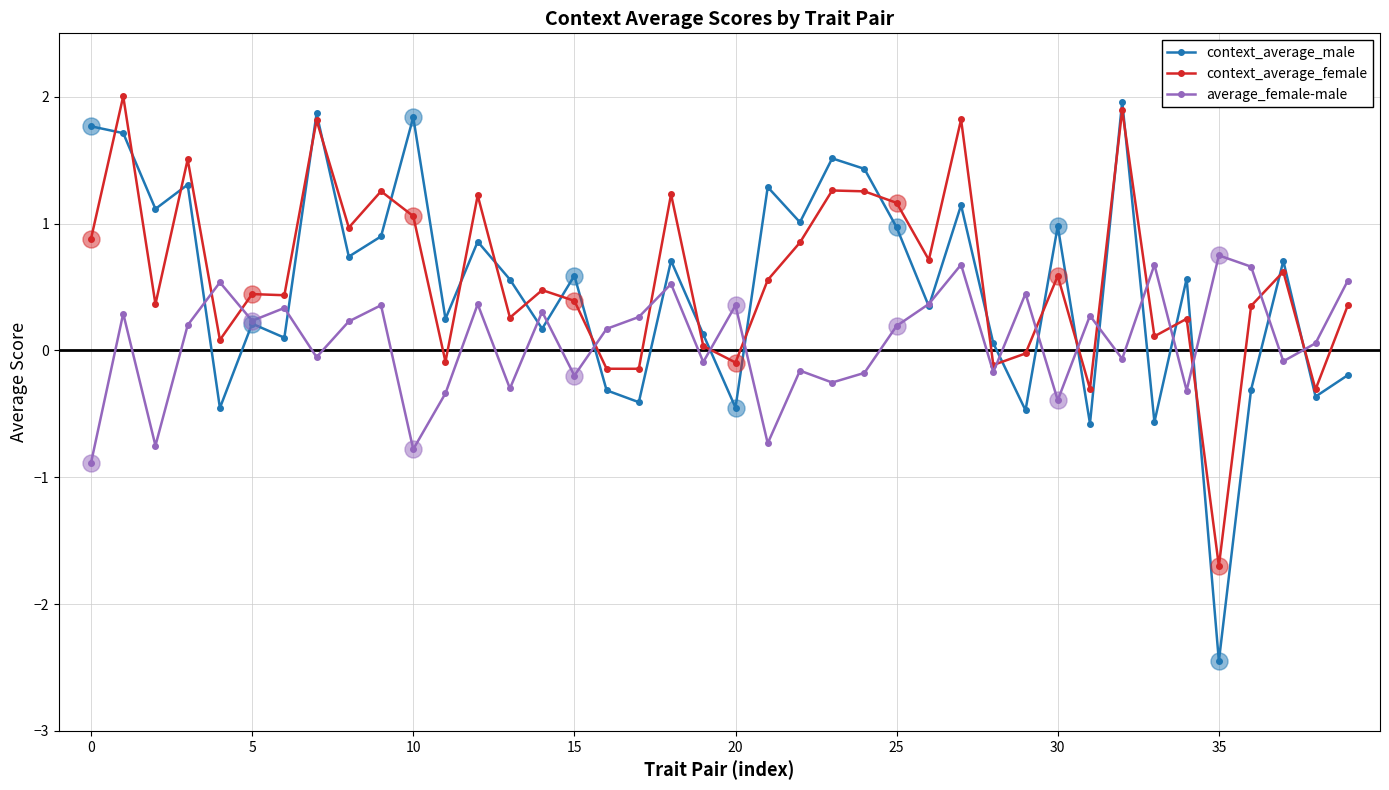

At how many categories does at least one series exceed -2?

40